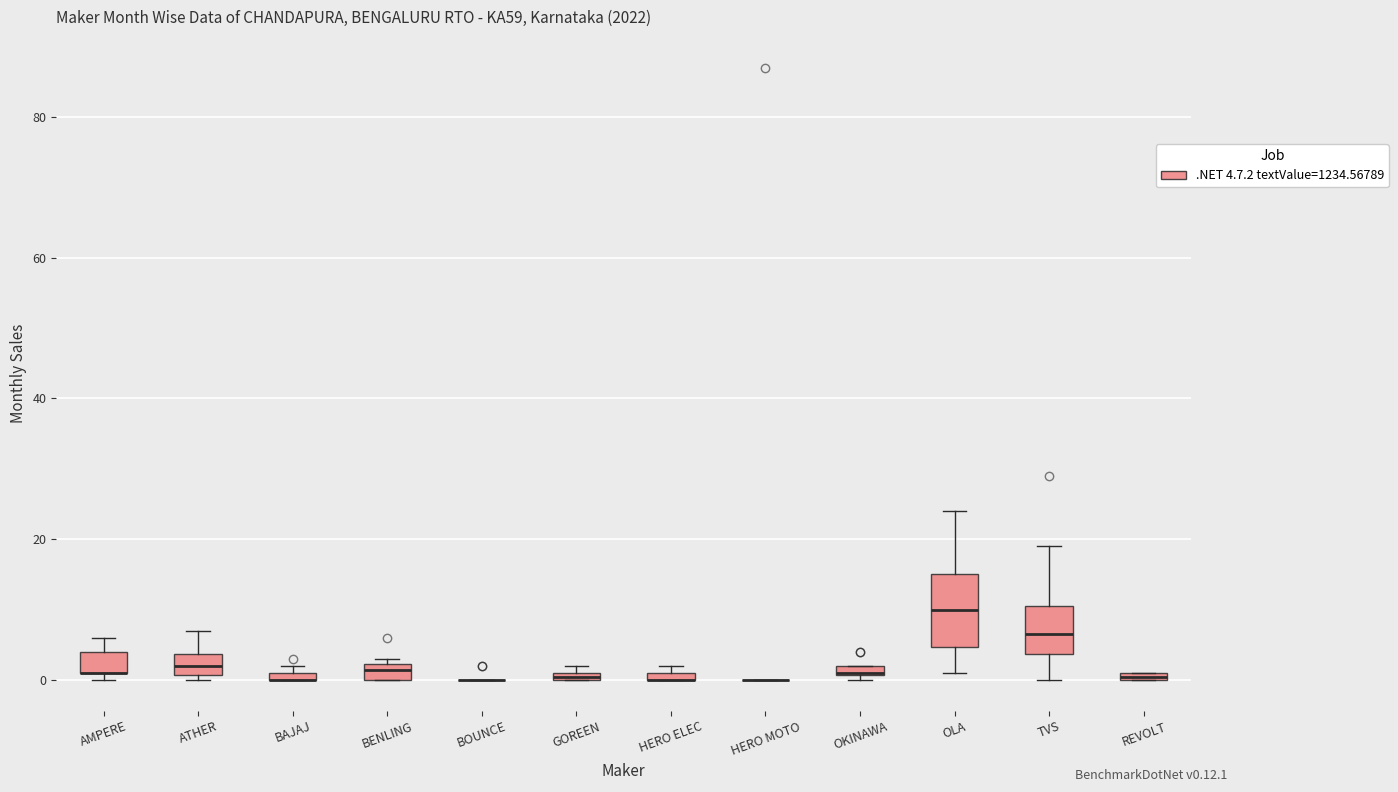

Which box is the tallest, from its lower edge to its upper edge?

OLA